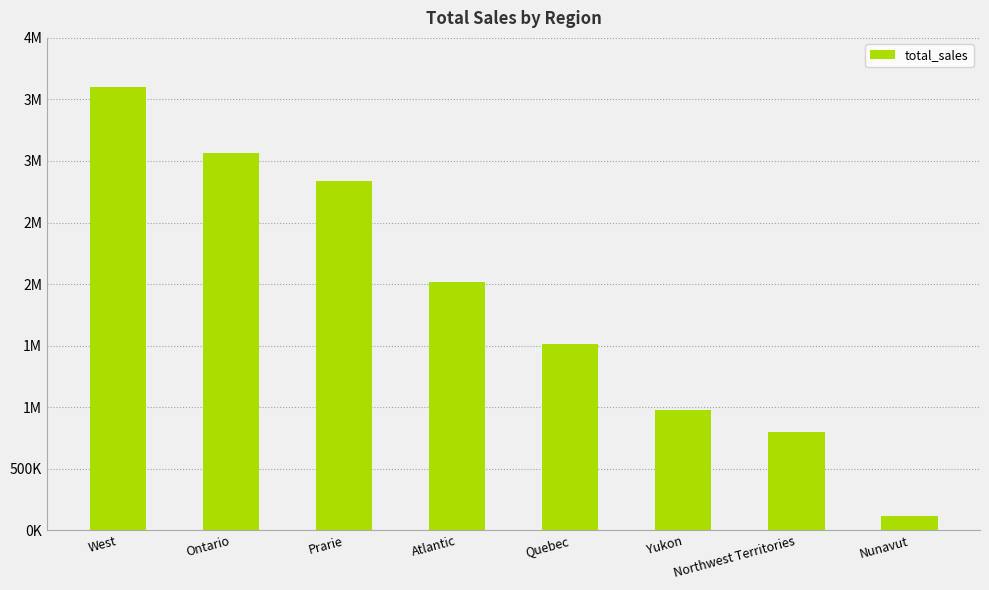

Does the chart contain any negative values?

No